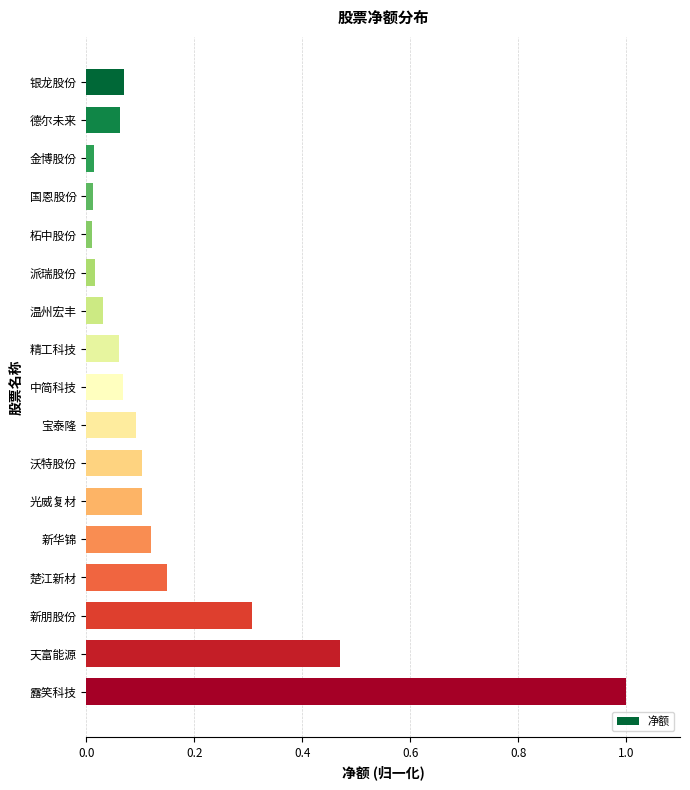

What is the label of the 9th bar from the top?

中简科技